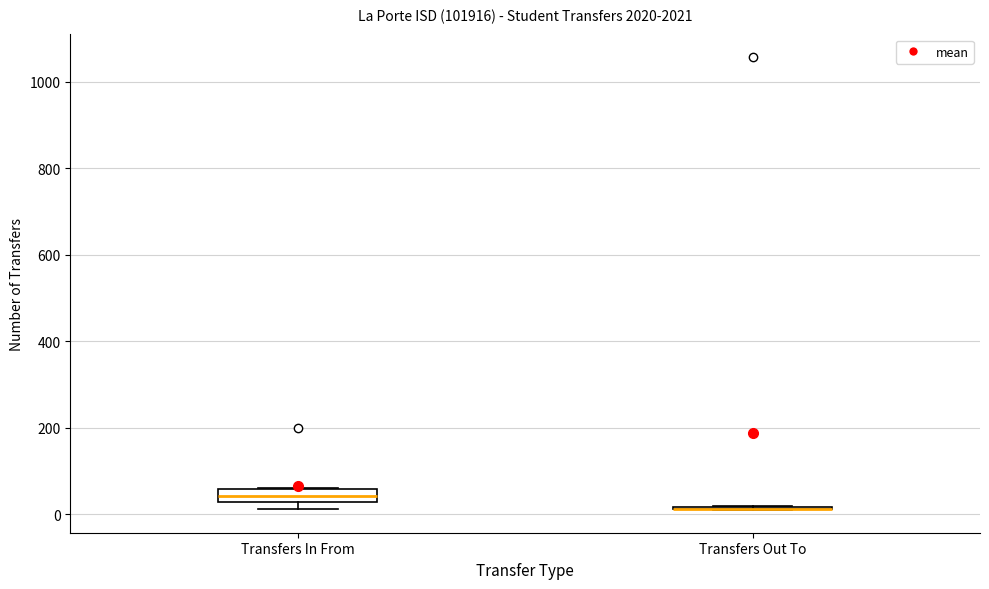

Which box is the tallest, from its lower edge to its upper edge?

Transfers In From